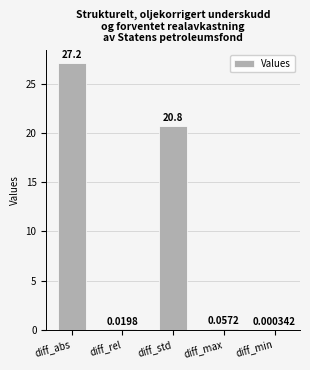

Which category has the highest value across all series?

diff_abs